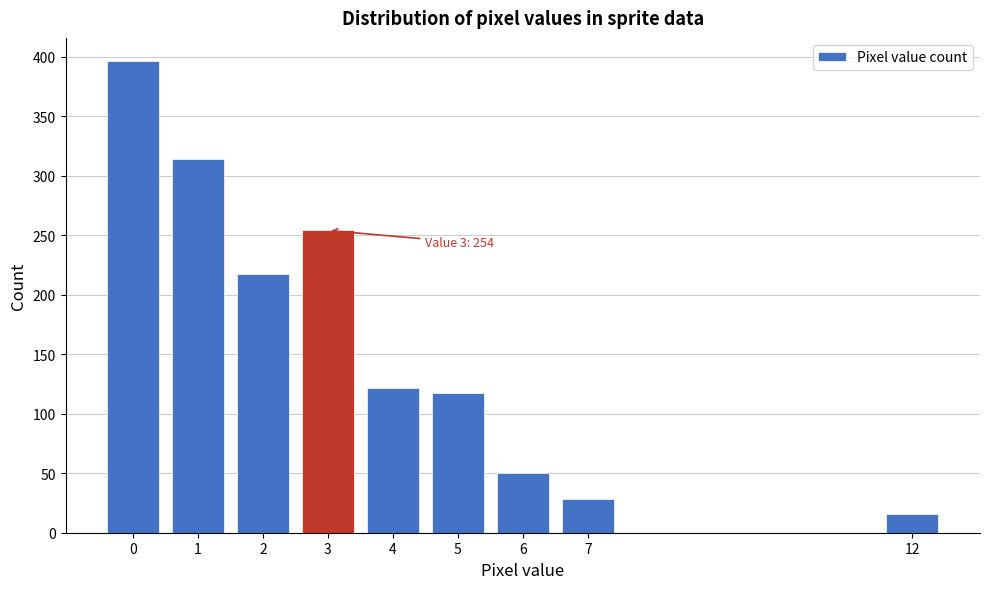

Reading left to right, transcribe all the data shown in this chart.

396	314	217	254	122	117	50	28	16